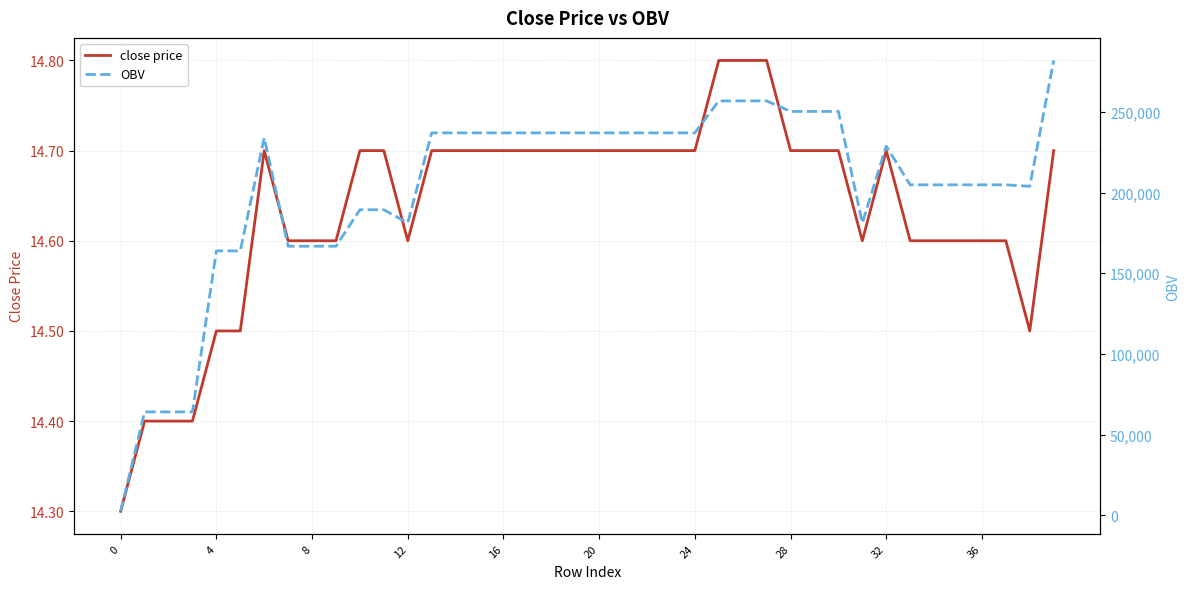

What is the label of the 6th point from the right?

34